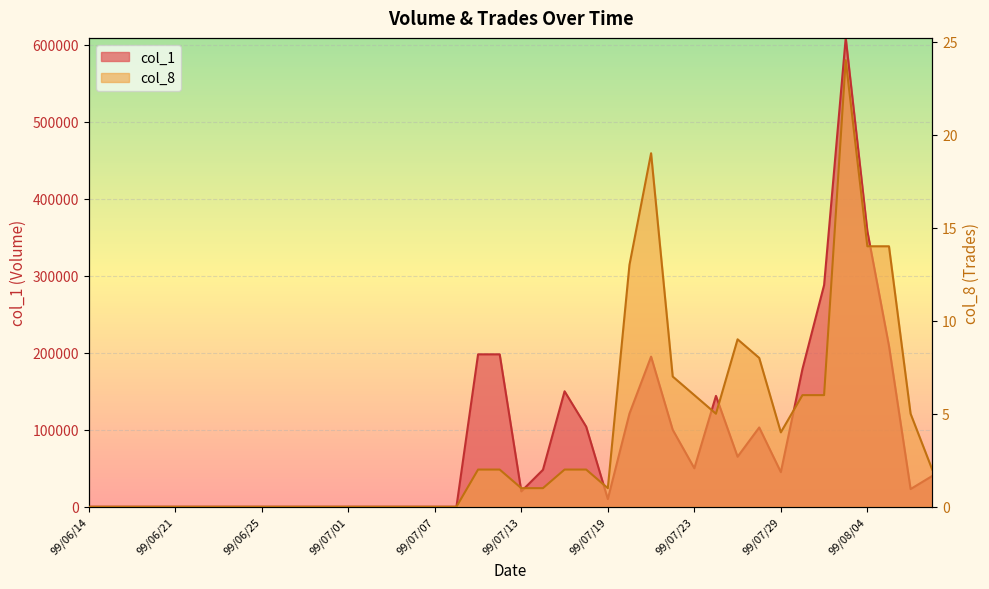

What are all the series names shown in the legend?

col_1, col_8